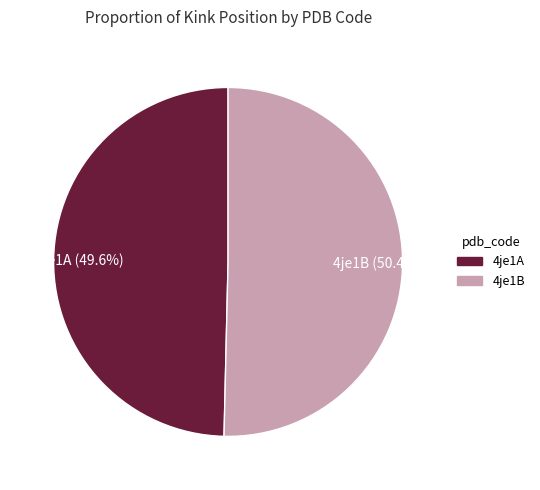

What is the ratio of the value at 4je1A (49.6%) to the value at 4je1B (50.4%)?

1.0